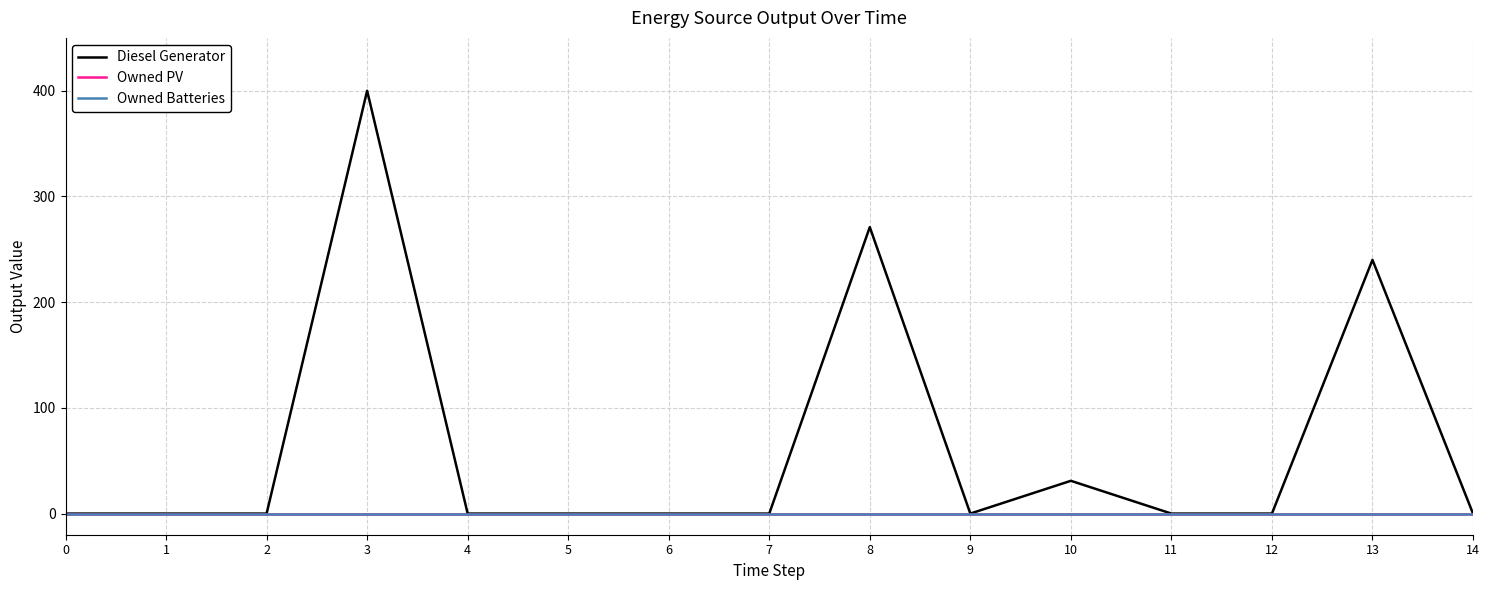

Is this an area chart (filled region under the line)?

No